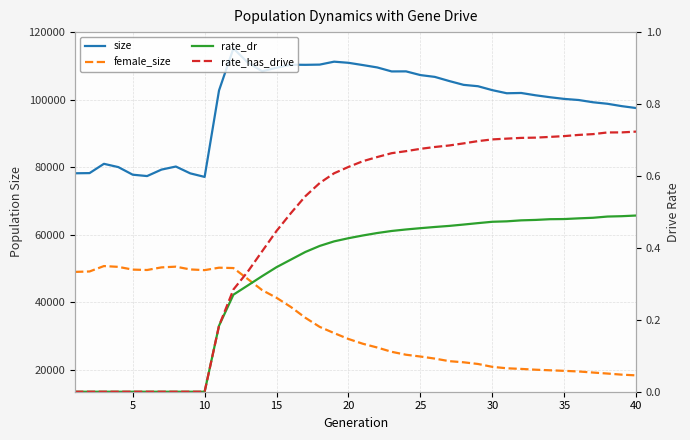

What are all the series names shown in the legend?

size, female_size, rate_dr, rate_has_drive